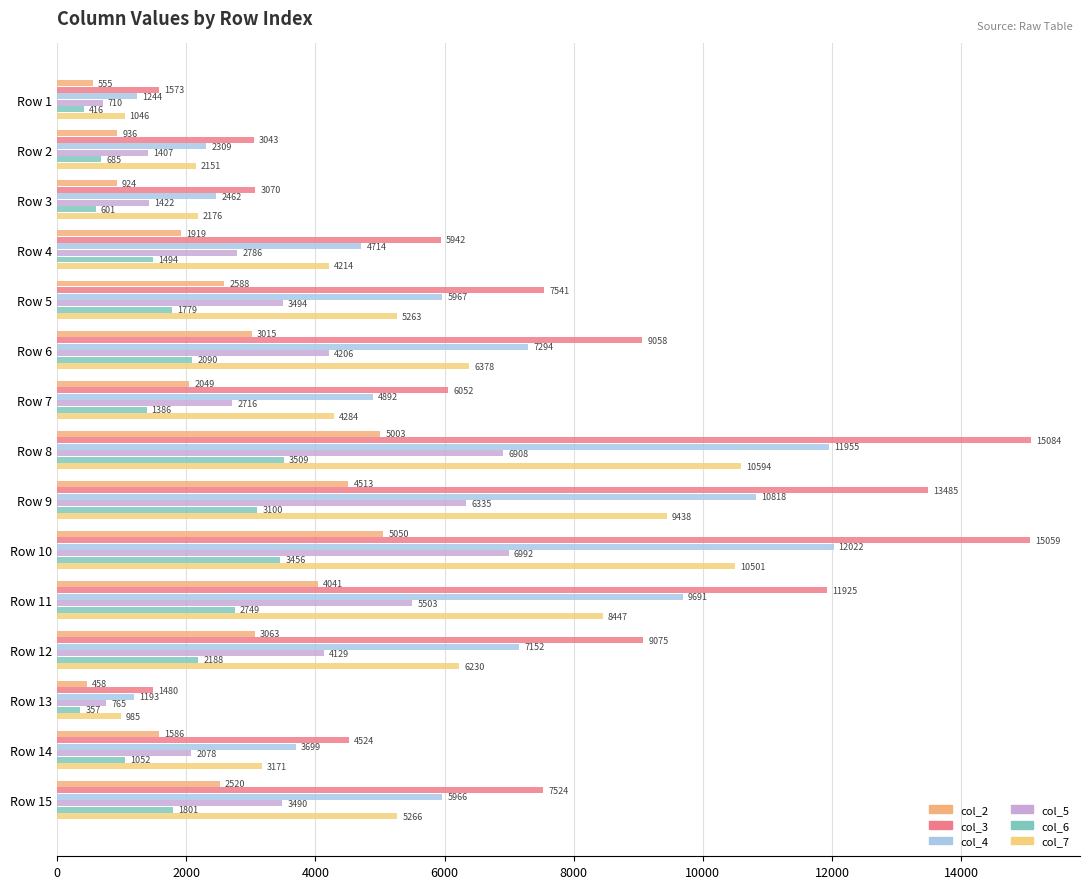

What is the label of the 4th bar from the right?

11